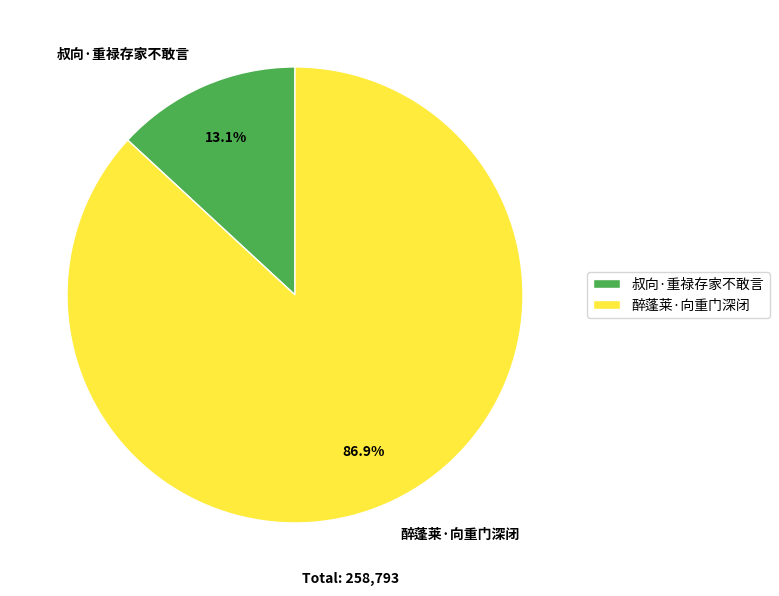

What is the majority slice?

醉蓬莱·向重门深闭